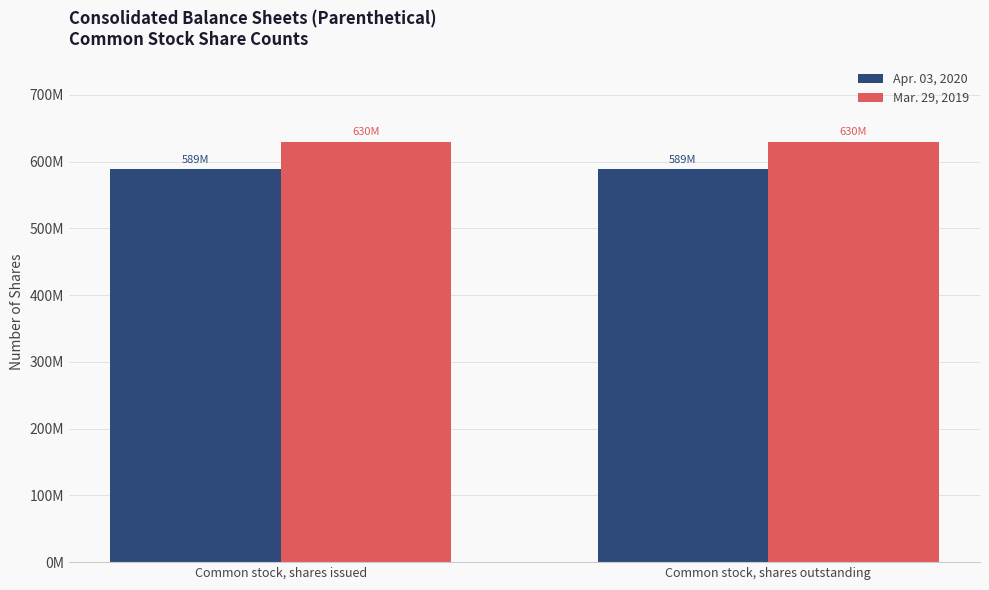

What are all the series names shown in the legend?

Apr. 03, 2020, Mar. 29, 2019